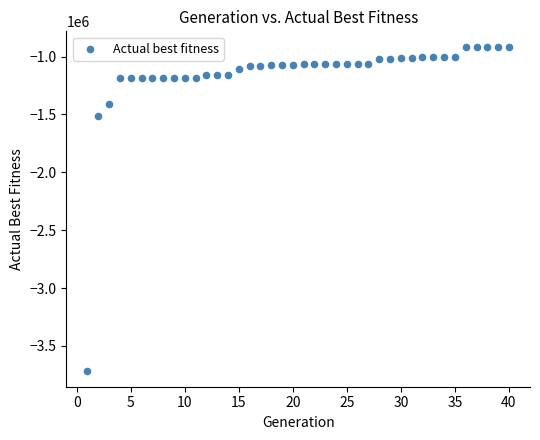

What Y value in the scatter plot is closest to -2317496?

-1512529